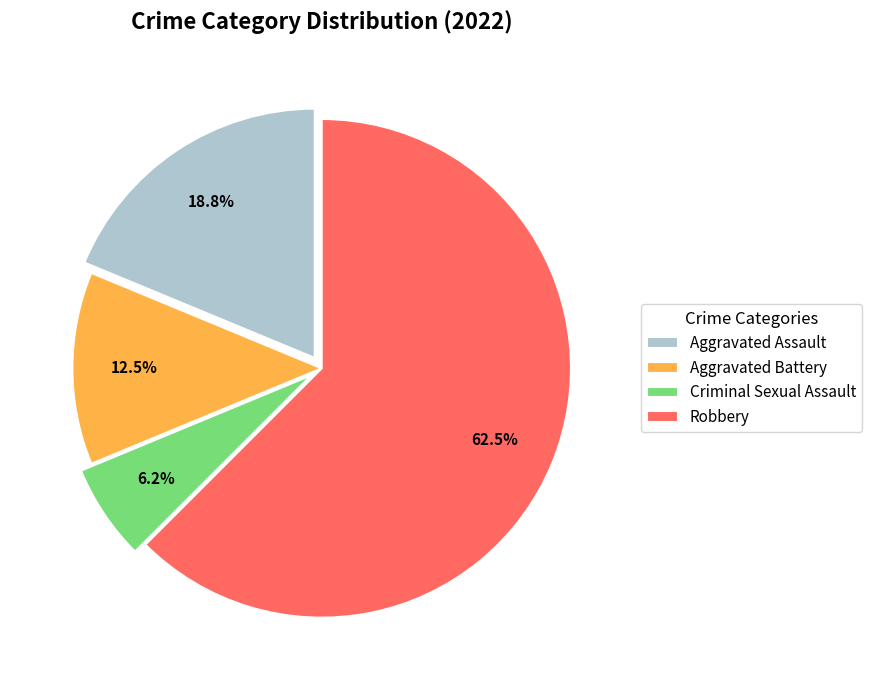

Is Aggravated Assault the majority of the pie?

No